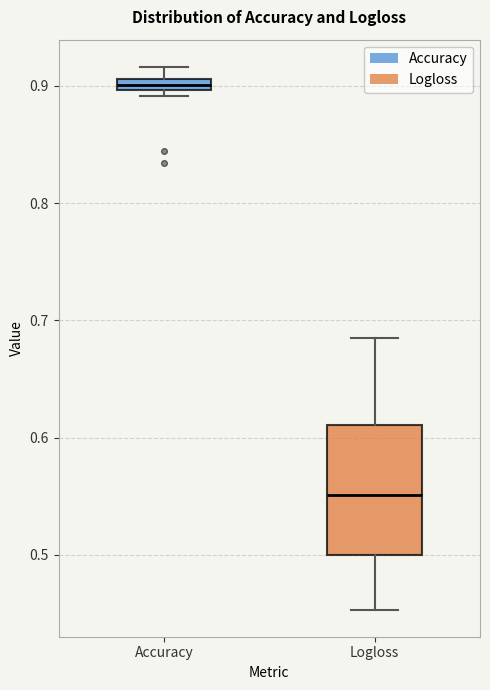

Where is the lower edge of the box for Logloss on the y-axis? The values are not printed on the chart, so give them approximately, as read against the axis.

0.50